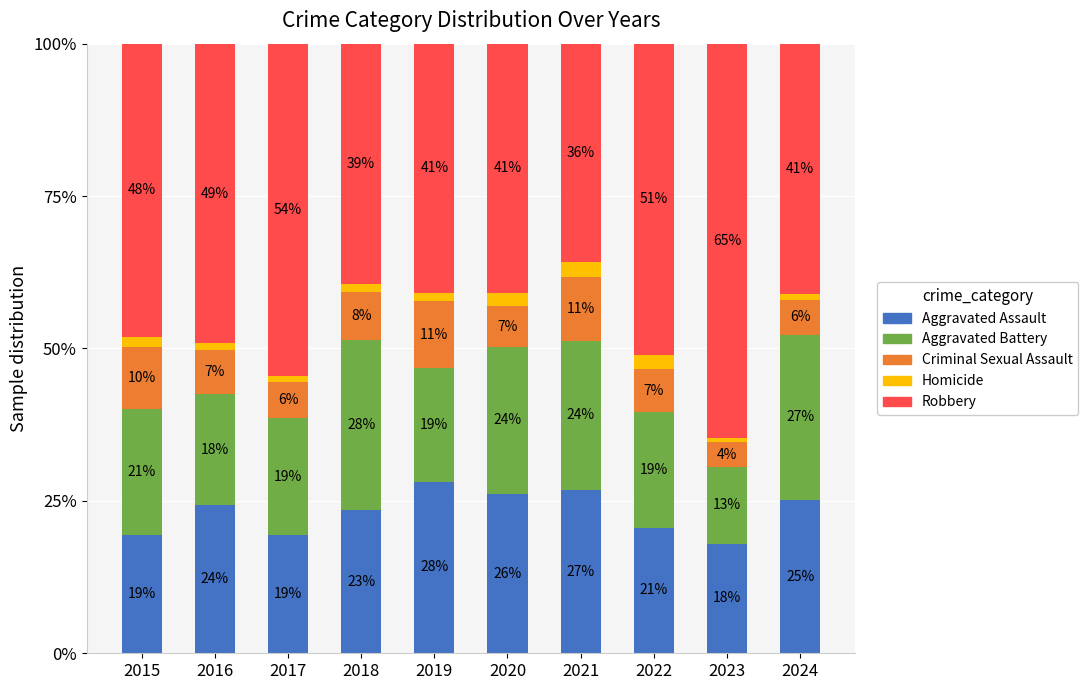

The value of Aggravated Assault at 2021 is 26.8. True or false?

True